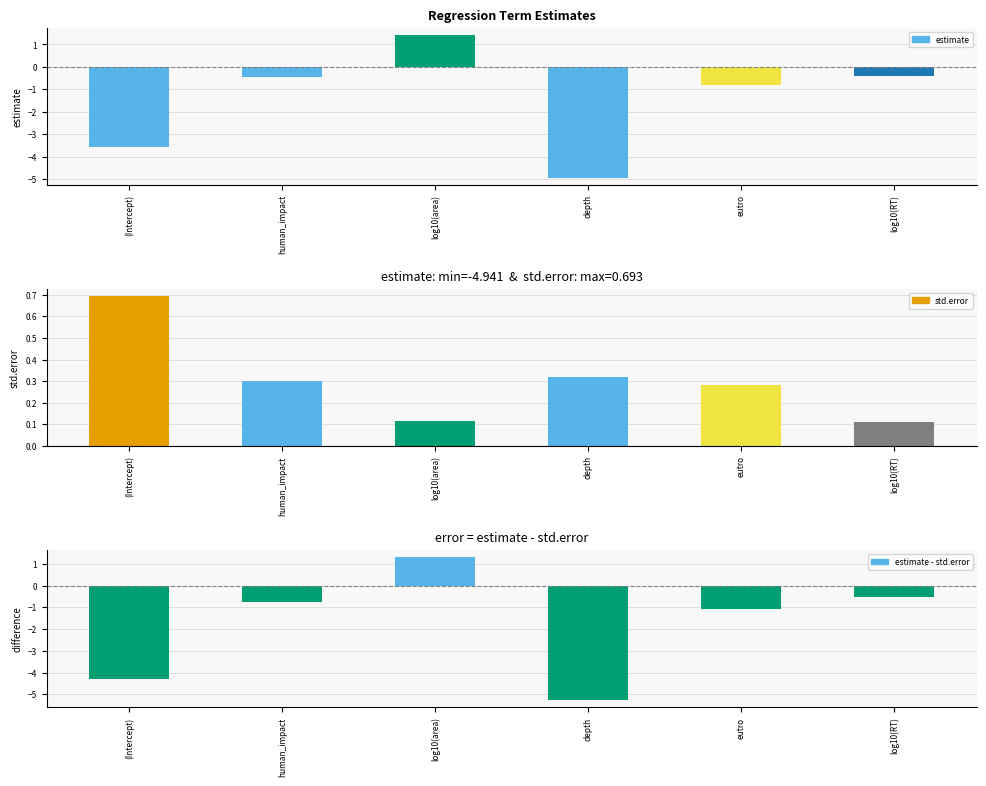

Which label corresponds to the smallest value in the chart?

depth